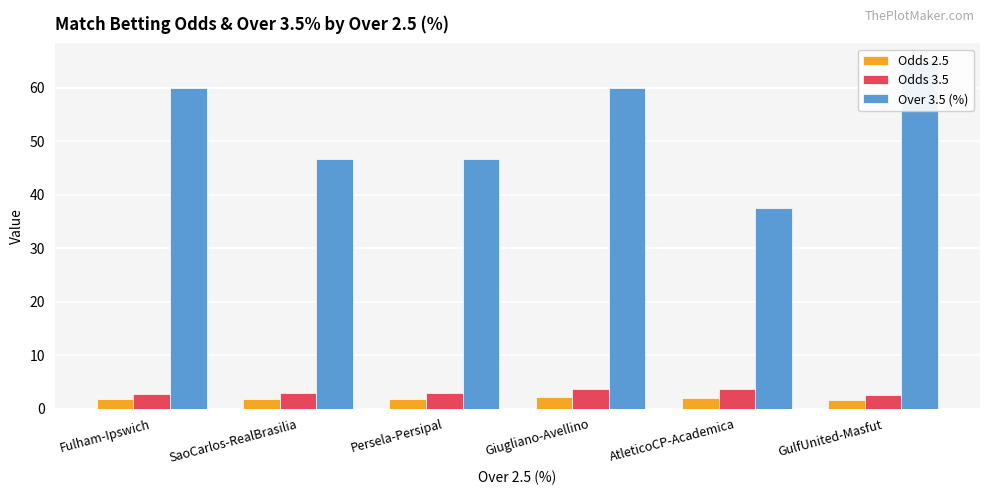

Which series has the largest range (max minus min)?

Over 3.5 (%)